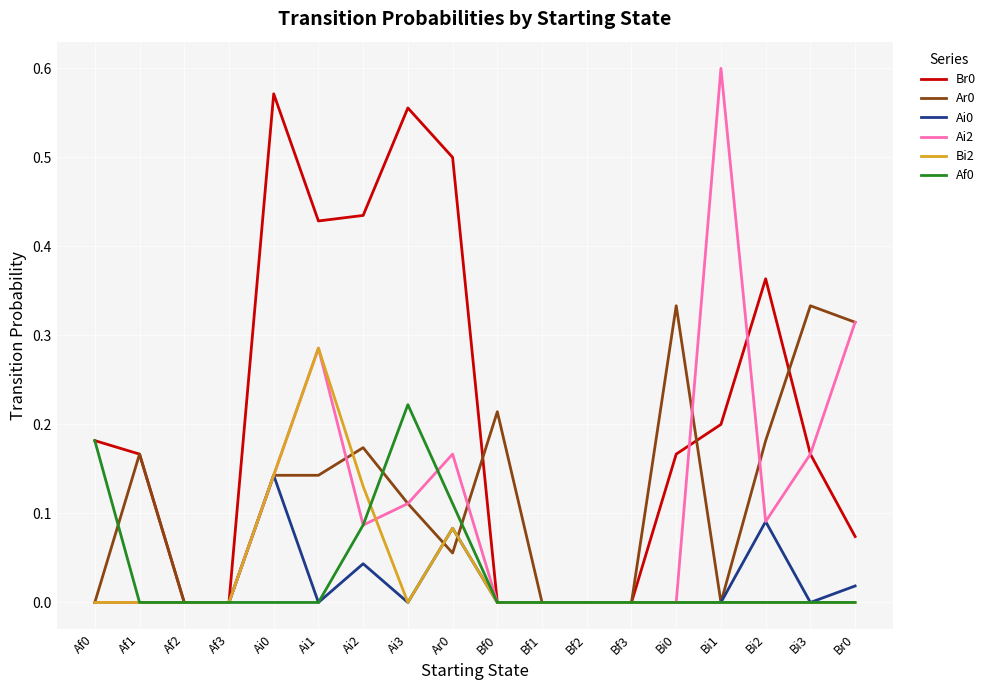

Which category has the highest value across all series?

Bi1